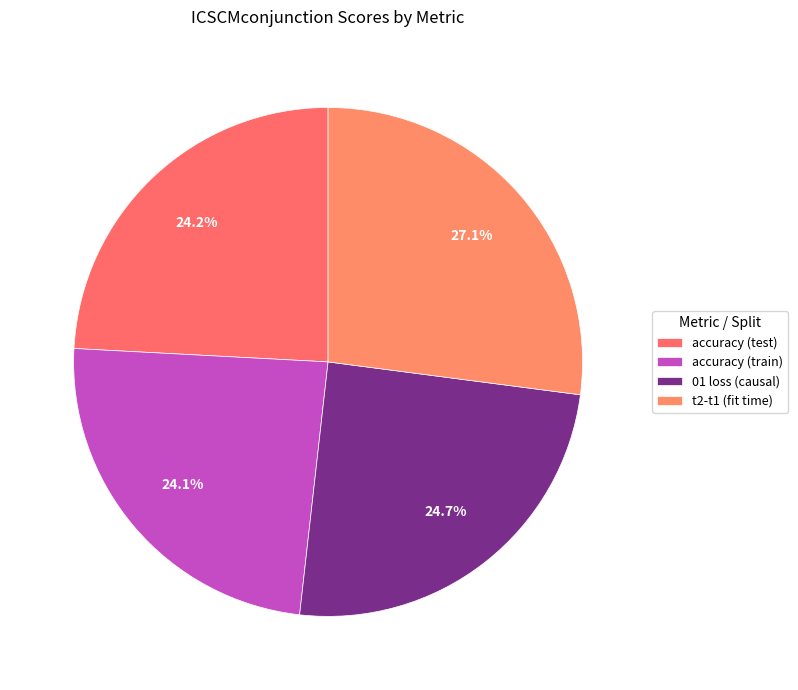

Count the number of slices in the pie.

4